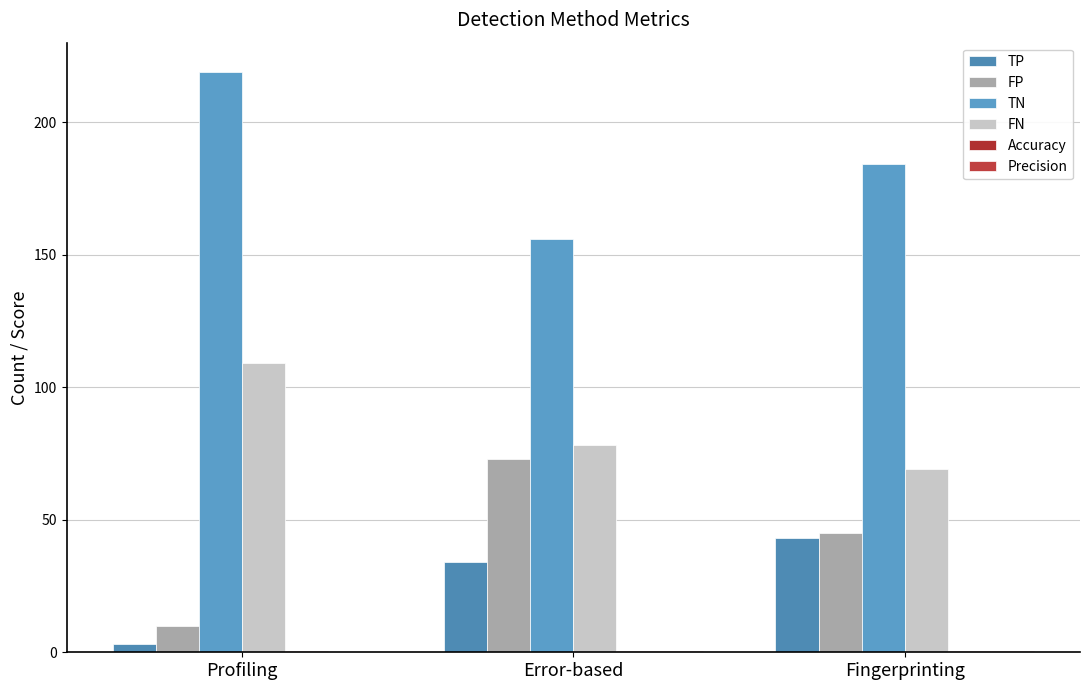

What is the label of the 3rd bar from the right?

Profiling